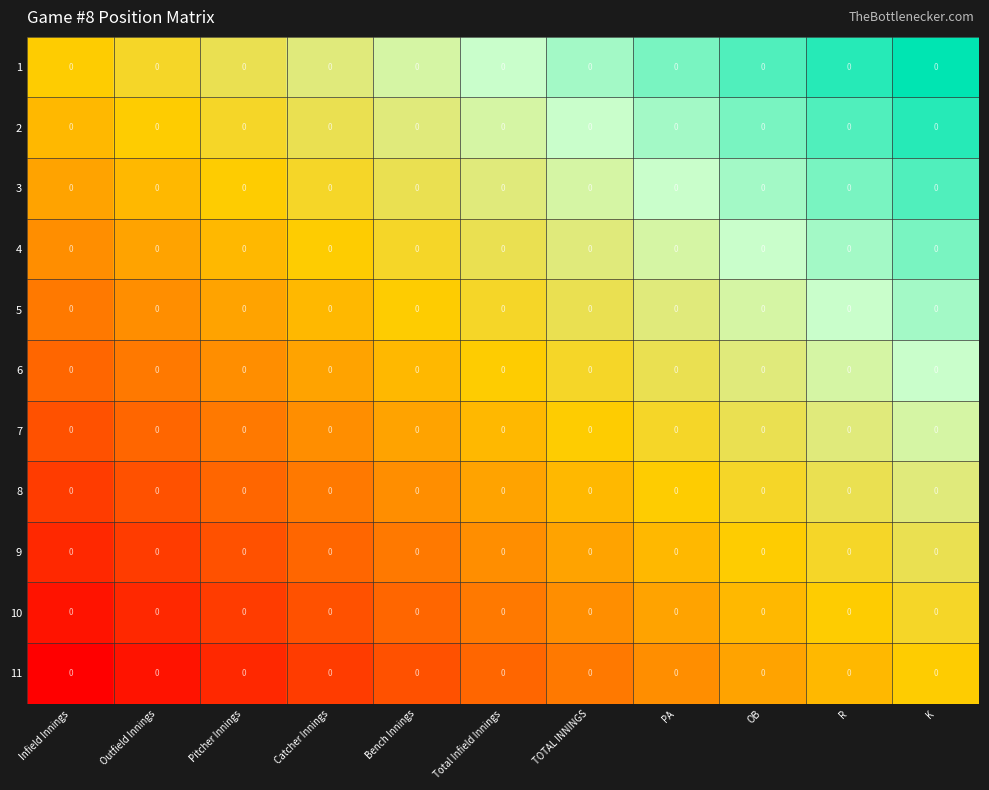

Rank the series by their maximum value, from highest to lowest.

1, 2, 3, 4, 5, 6, 7, 8, 9, 10, 11